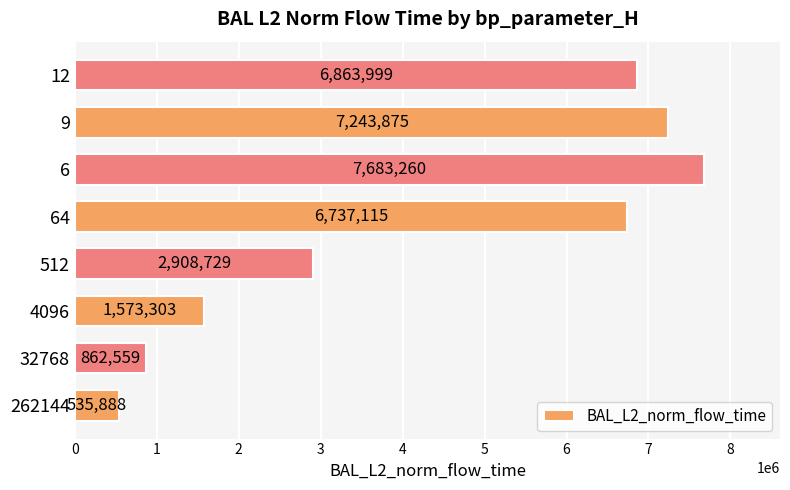

At which label is the value closest to 4109573?

512